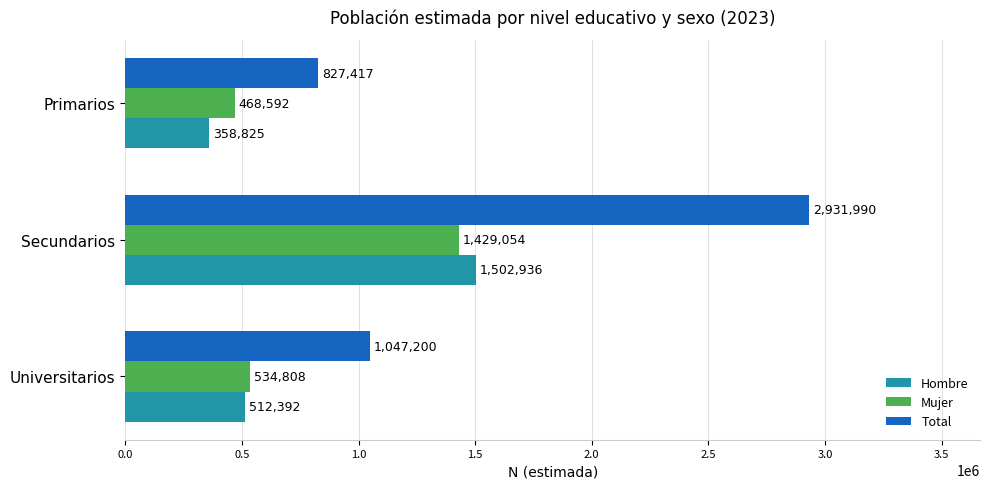

Is the value of Hombre at Primarios greater than the value of Mujer at Universitarios?

No